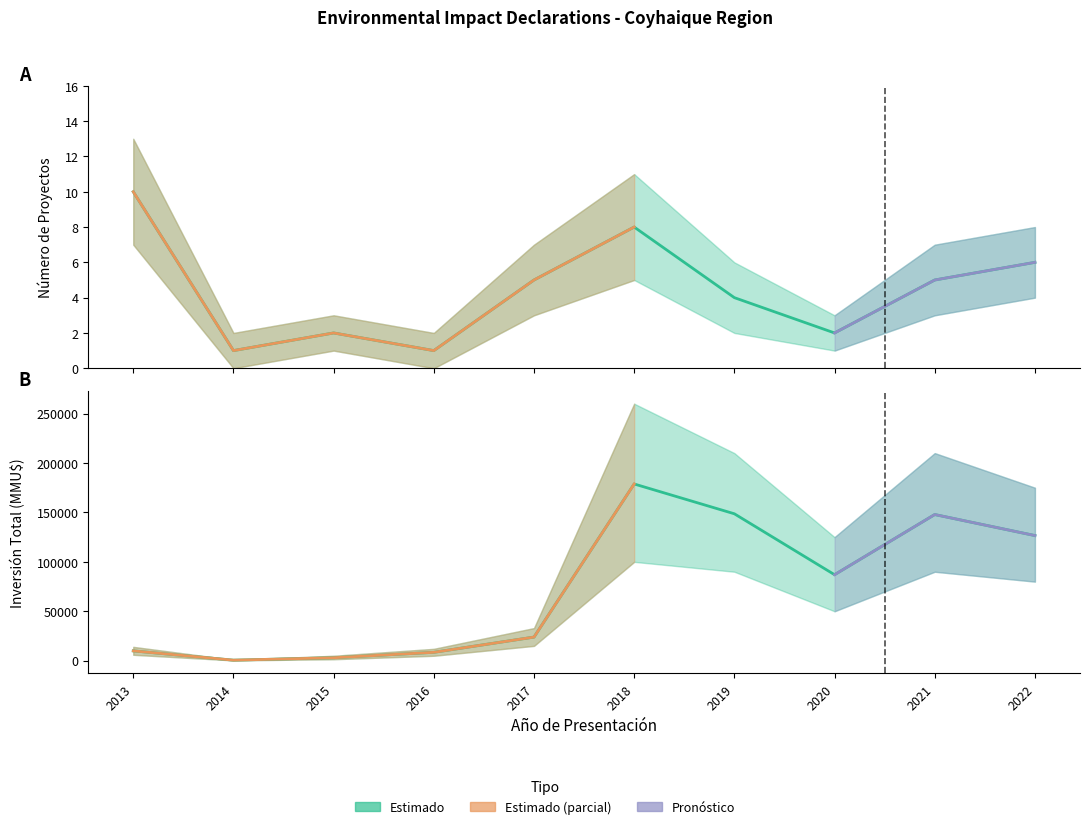

Where is the first local minimum for Número de Proyectos?

2014